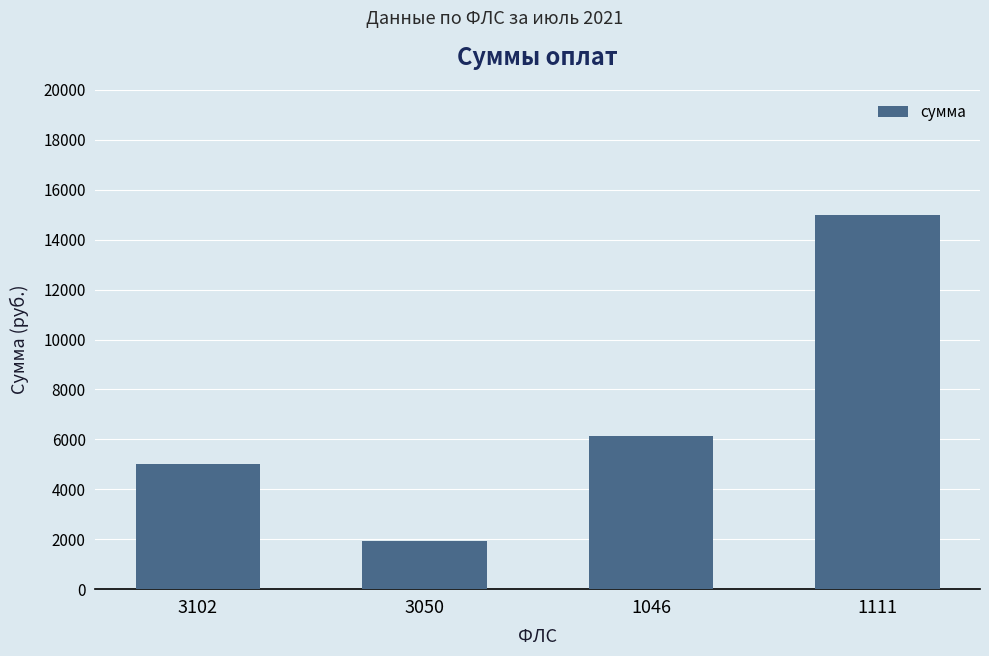

How many data points does each series have?

4